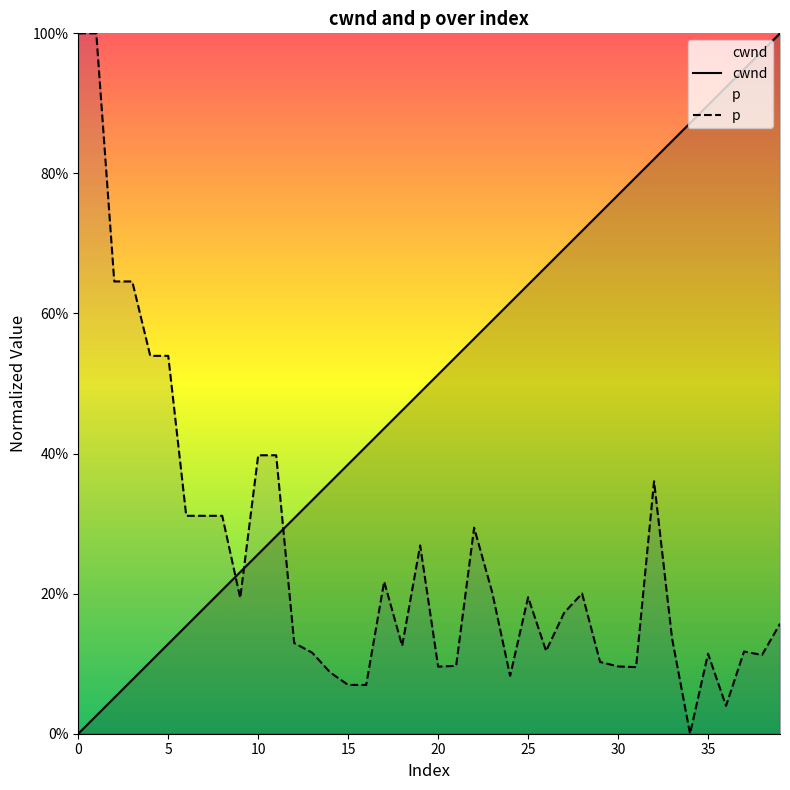

What is the maximum value shown in the chart?

1.0